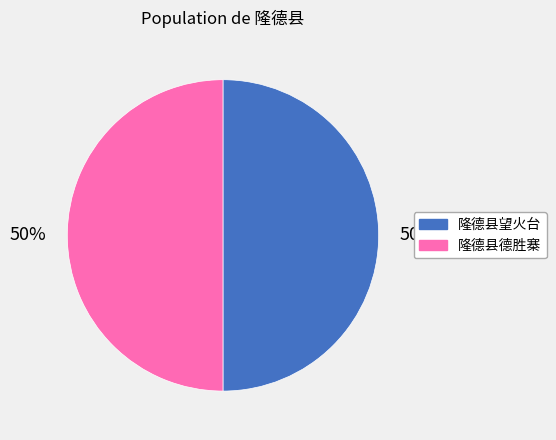

Approximately how many times larger is the value at 隆德县望火台 compared to 隆德县德胜寨?

1.0